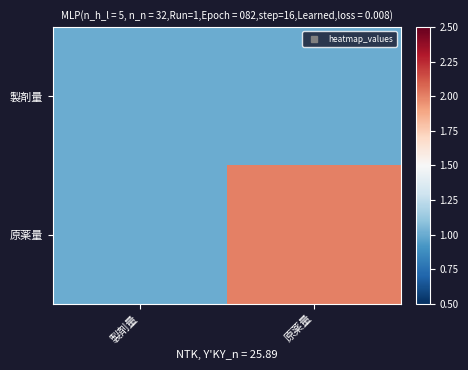

Which series has the widest spread of values?

原薬量